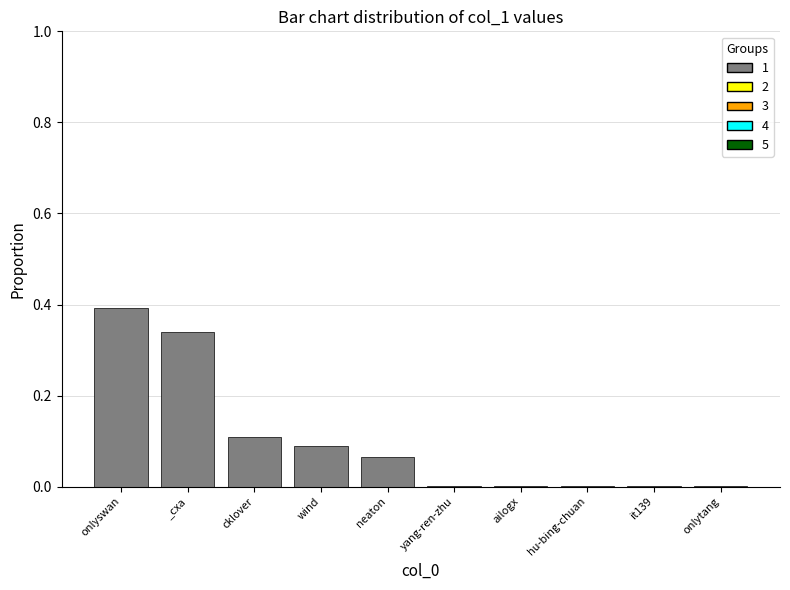

Are the bars horizontal?

No